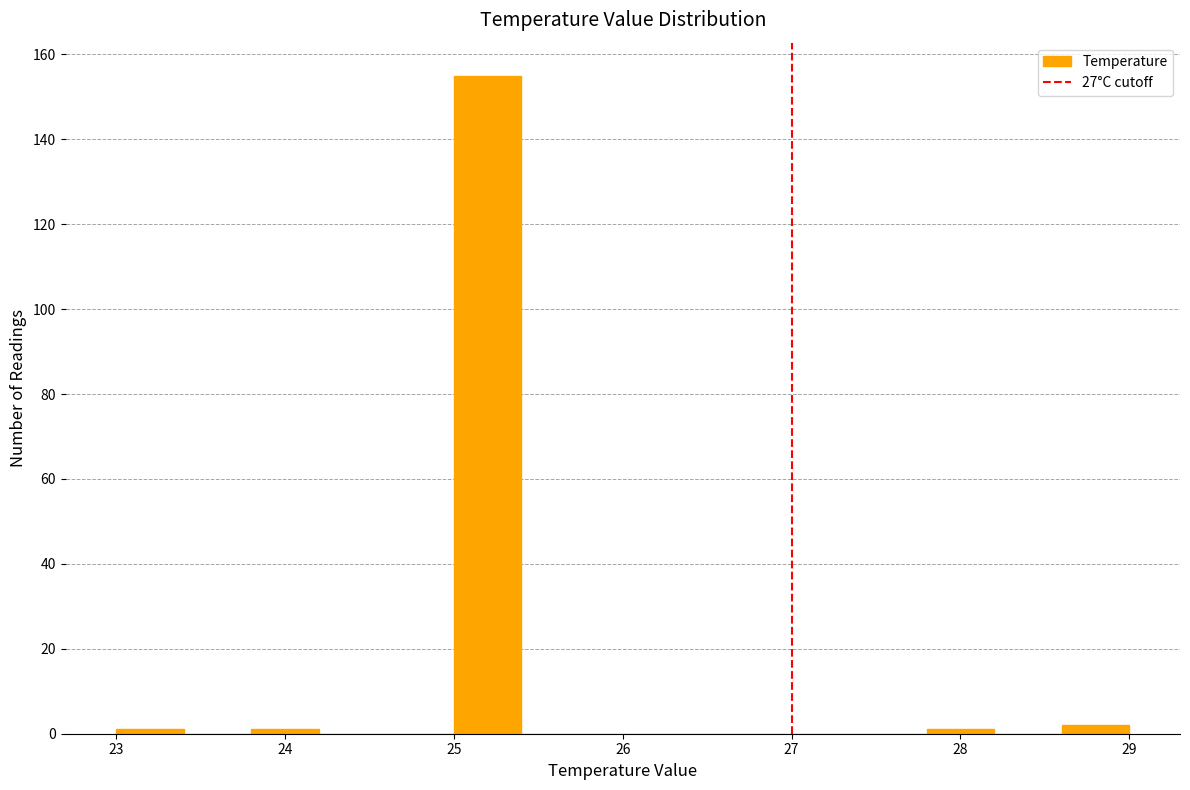

Over which range of the x-axis is the bar tallest?

25.0 to 25.4